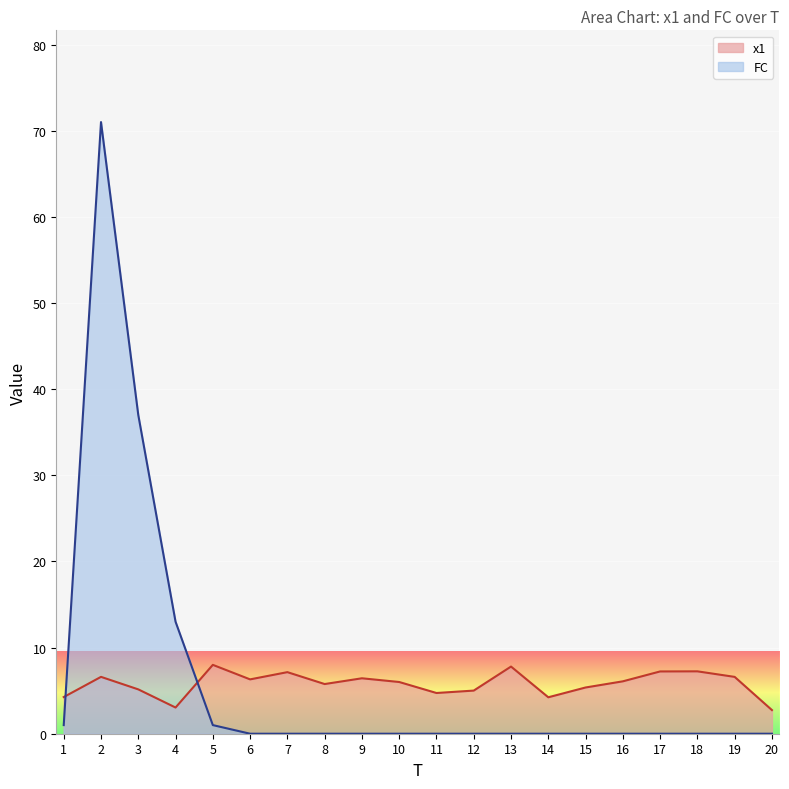

Which series has the largest total across all categories?

FC